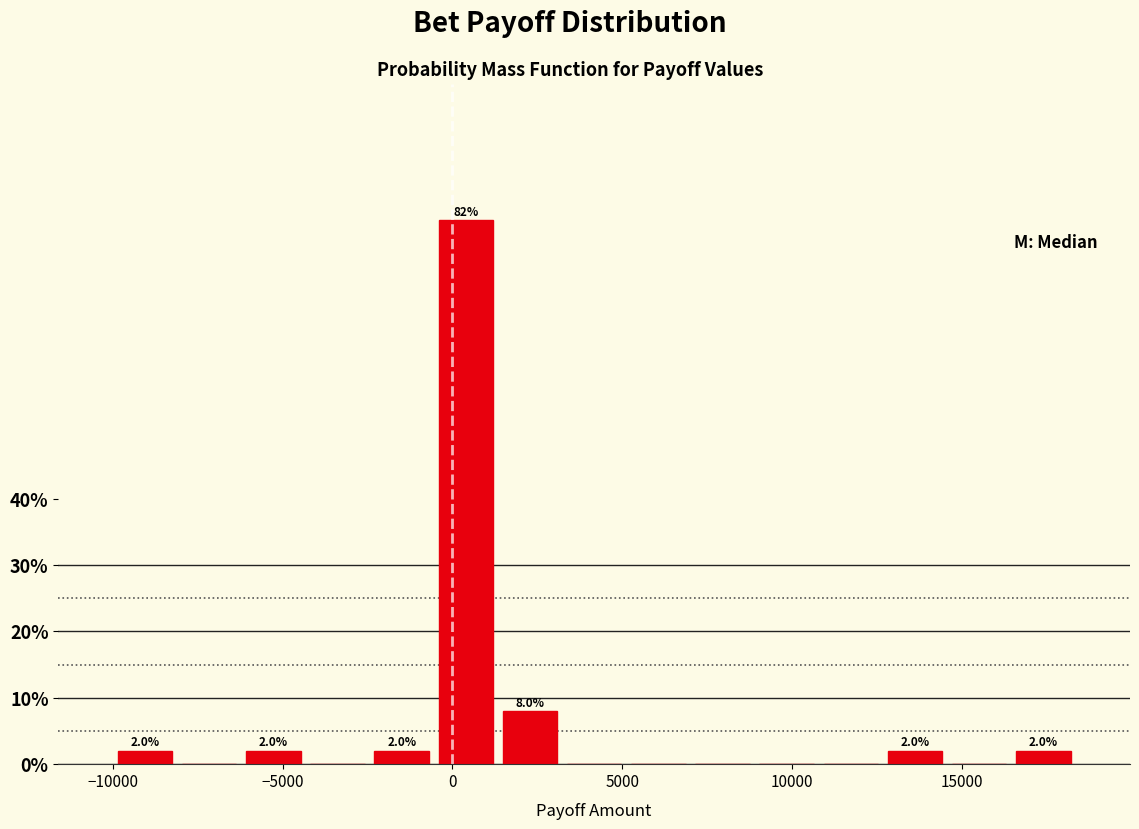

Read against the x-axis, roughly where is the centre of the tallest bar?

500